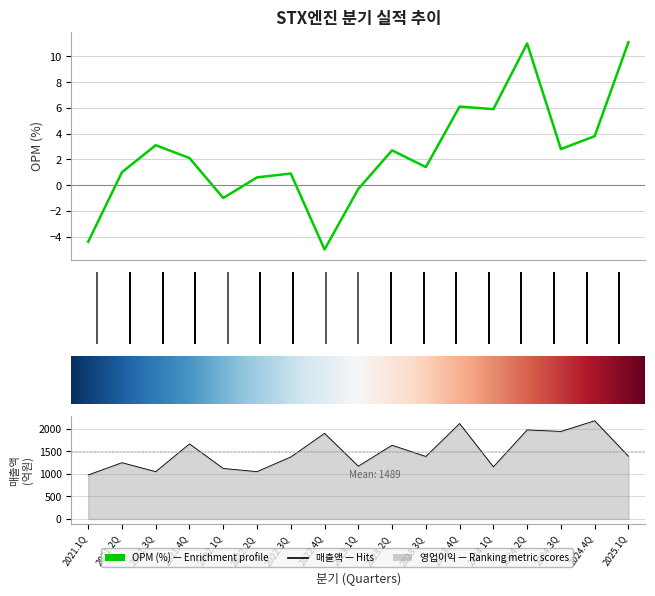

What is the difference between the second highest and second lowest values in the OPM series?

15.4